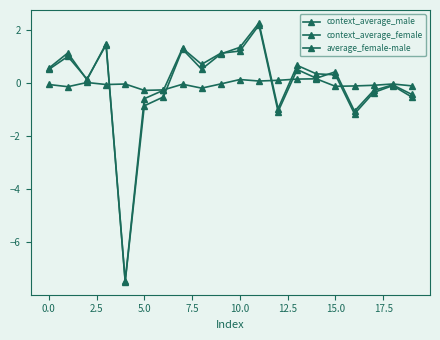

How many distinct data groups are displayed?

3